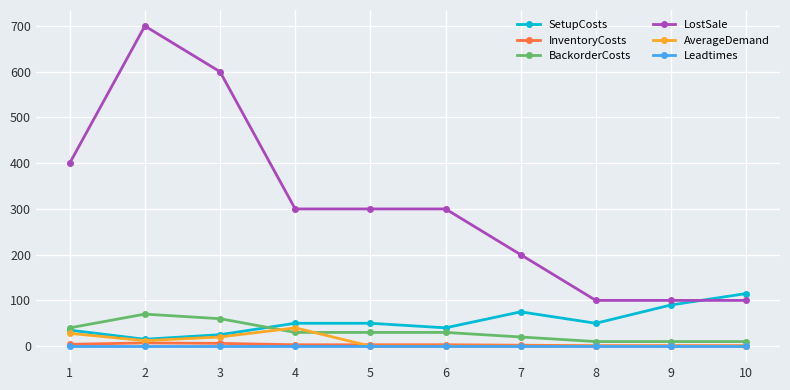

What is the highest value of the SetupCosts series?

115